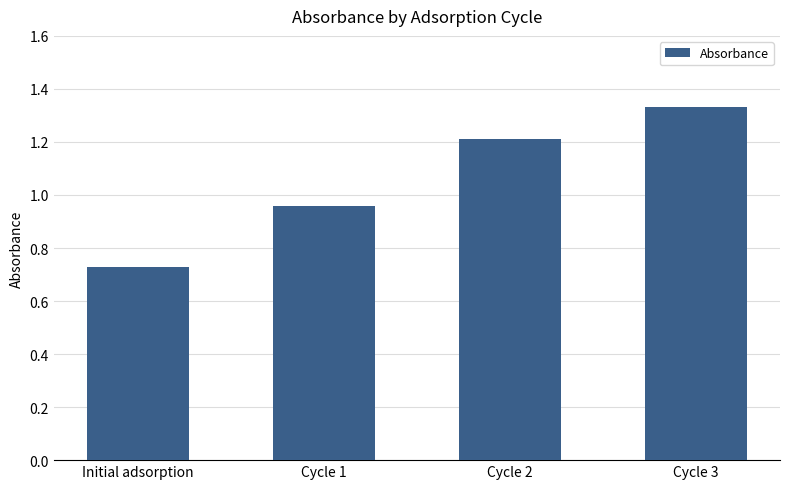

How many categories are shown in the chart?

4